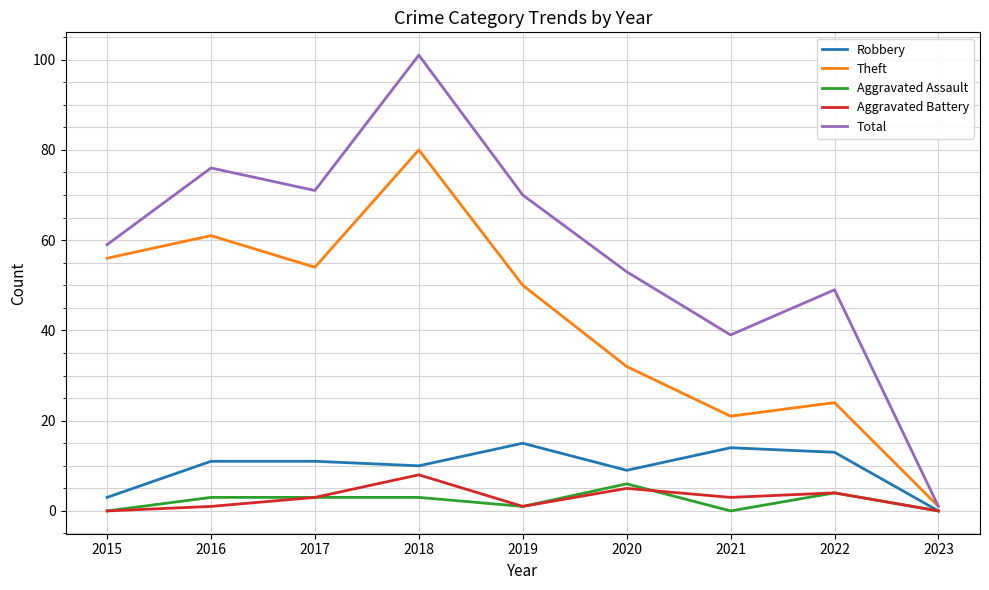

Reading right to left, what are all the values shown in this chart?

Robbery: 0	13	14	9	15	10	11	11	3
Theft: 1	24	21	32	50	80	54	61	56
Aggravated Assault: 0	4	0	6	1	3	3	3	0
Aggravated Battery: 0	4	3	5	1	8	3	1	0
Total: 1	49	39	53	70	101	71	76	59